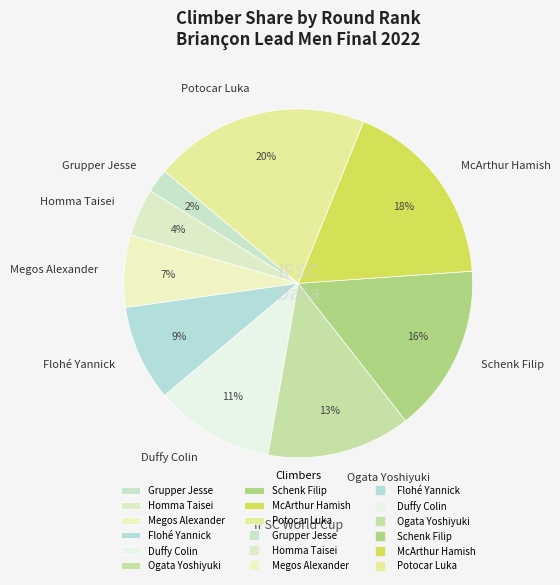

What percentage is the Flohé Yannick slice, to the nearest percent?

9%